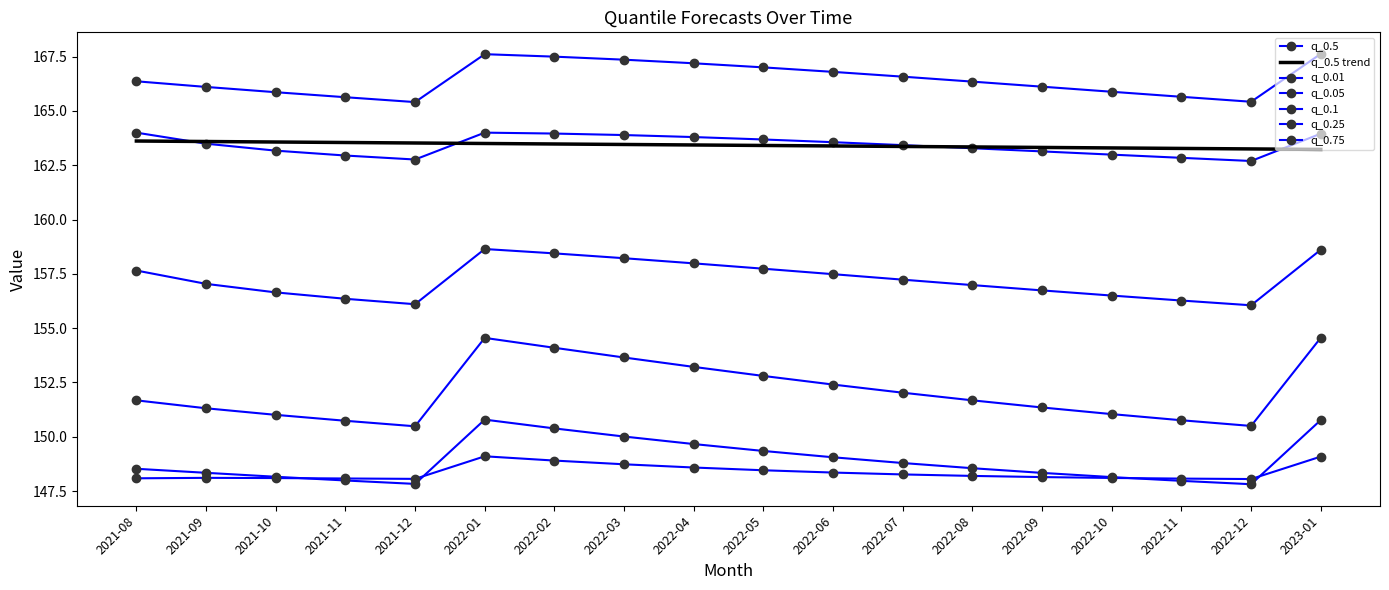

Which series has the widest spread of values?

q_0.1